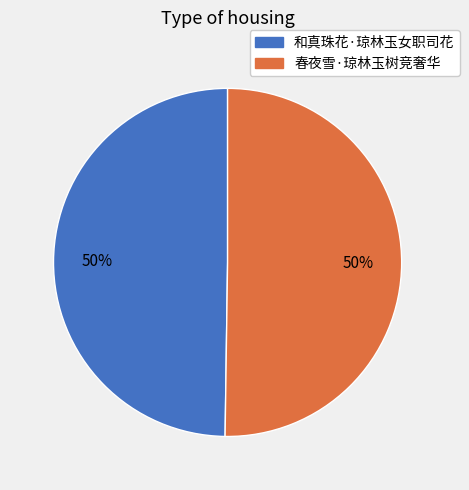

To the nearest percent, what portion does 春夜雪·琼林玉树竞奢华 represent?

50%